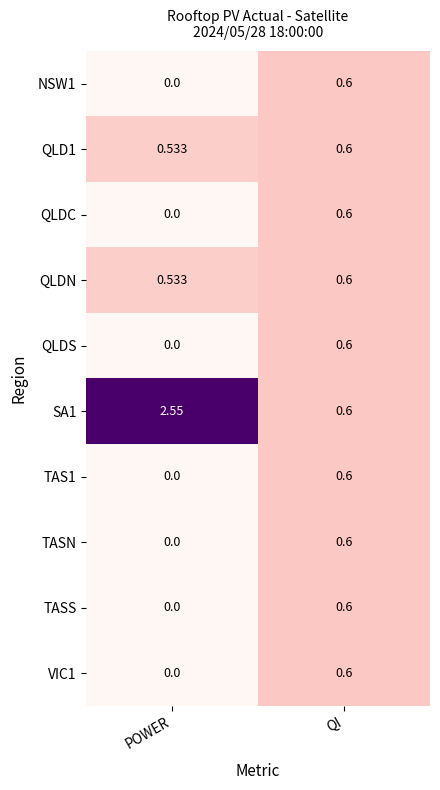

At which category does the chart reach its peak across all series?

POWER